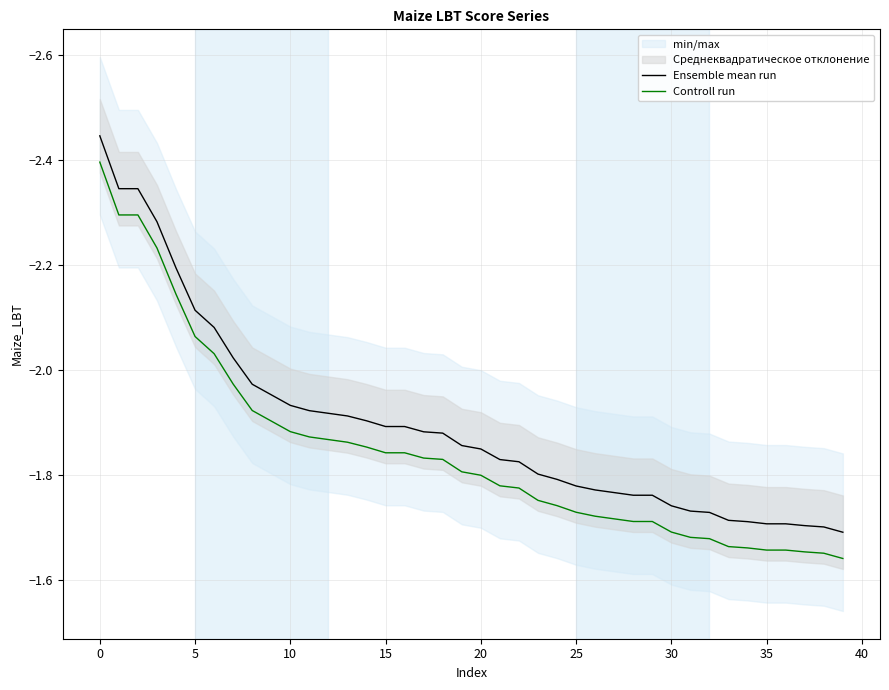

True or false: Ensemble mean run and Controll run intersect in this chart.

False